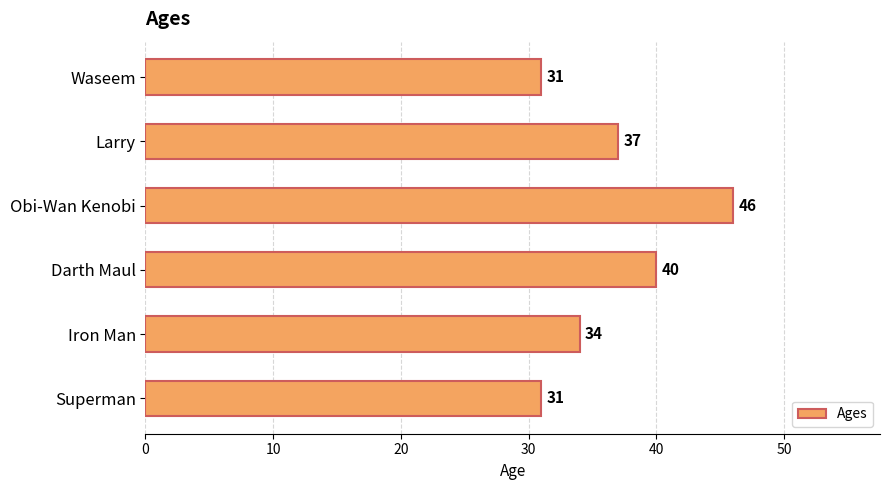

How many distinct data groups are displayed?

1